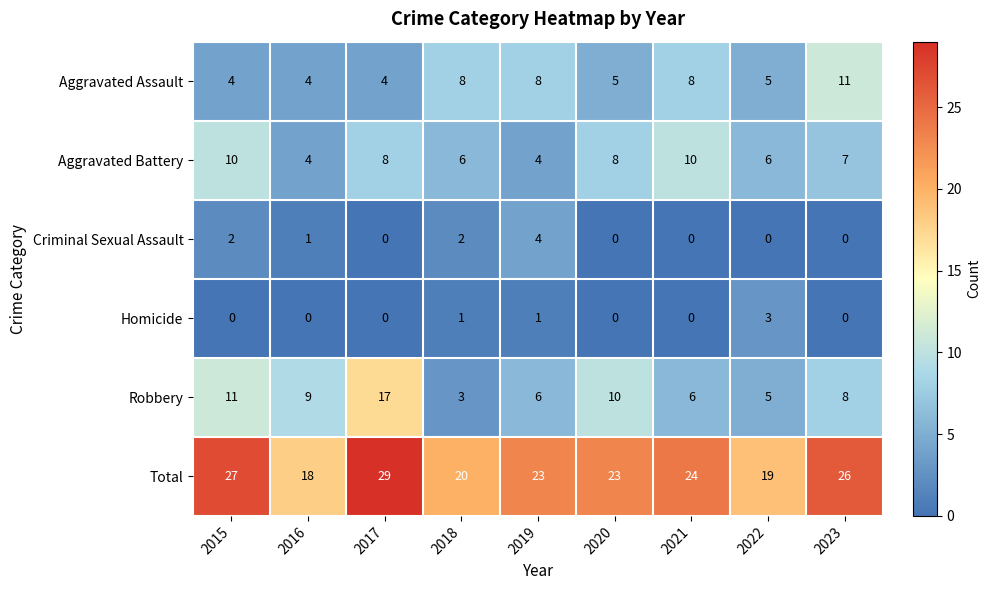

How many categories are shown in the chart?

9